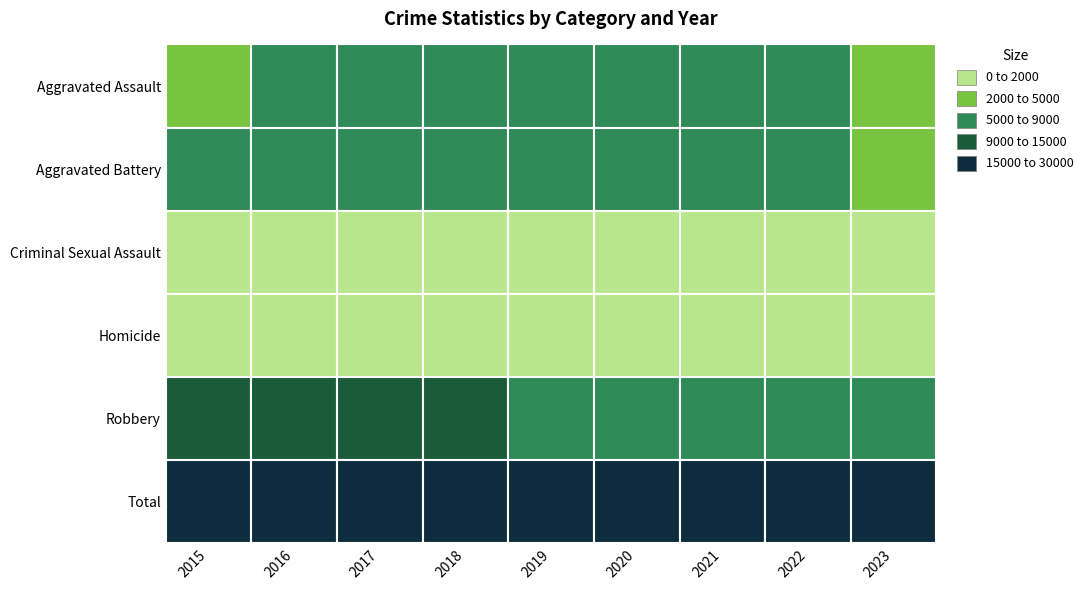

True or false: Total has a value of 11547 at 2021.

False